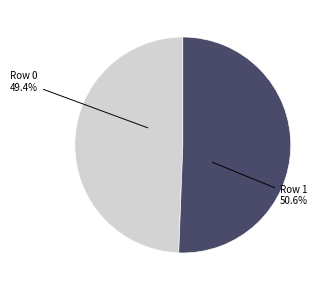

To the nearest percent, what portion does Row 1 represent?

51%